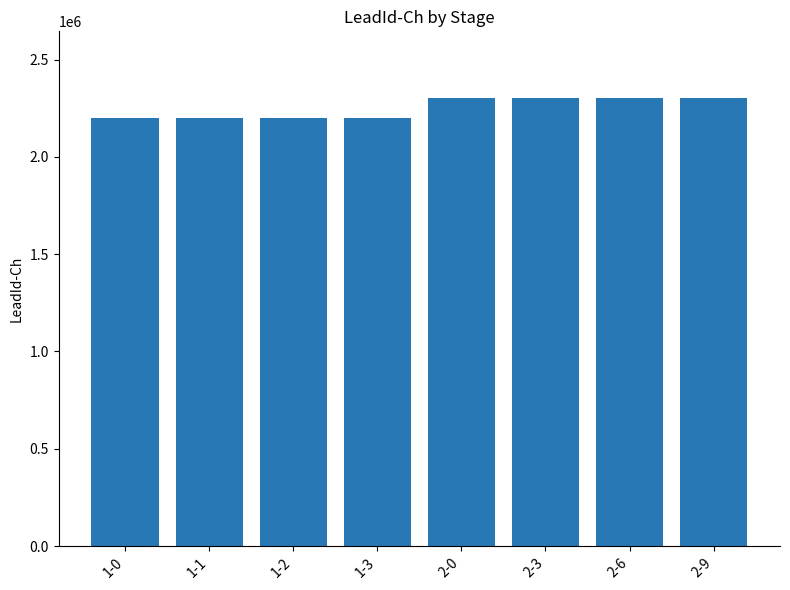

Read the value at 2-6, to the nearest 50.

2300000